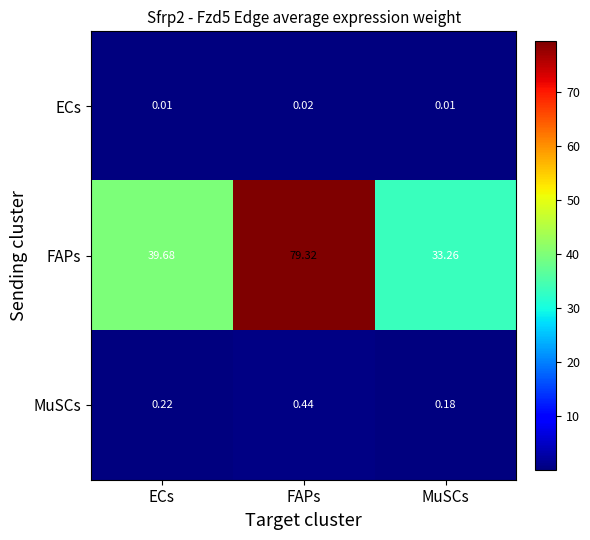

Between ECs and FAPs, which series saw the biggest shift?

FAPs